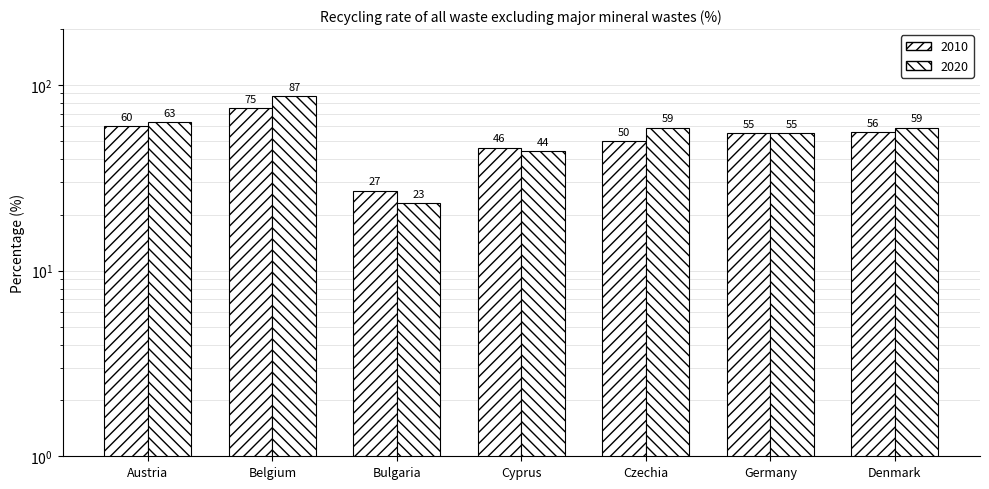

Between Cyprus and Czechia, which series saw the biggest shift?

2020